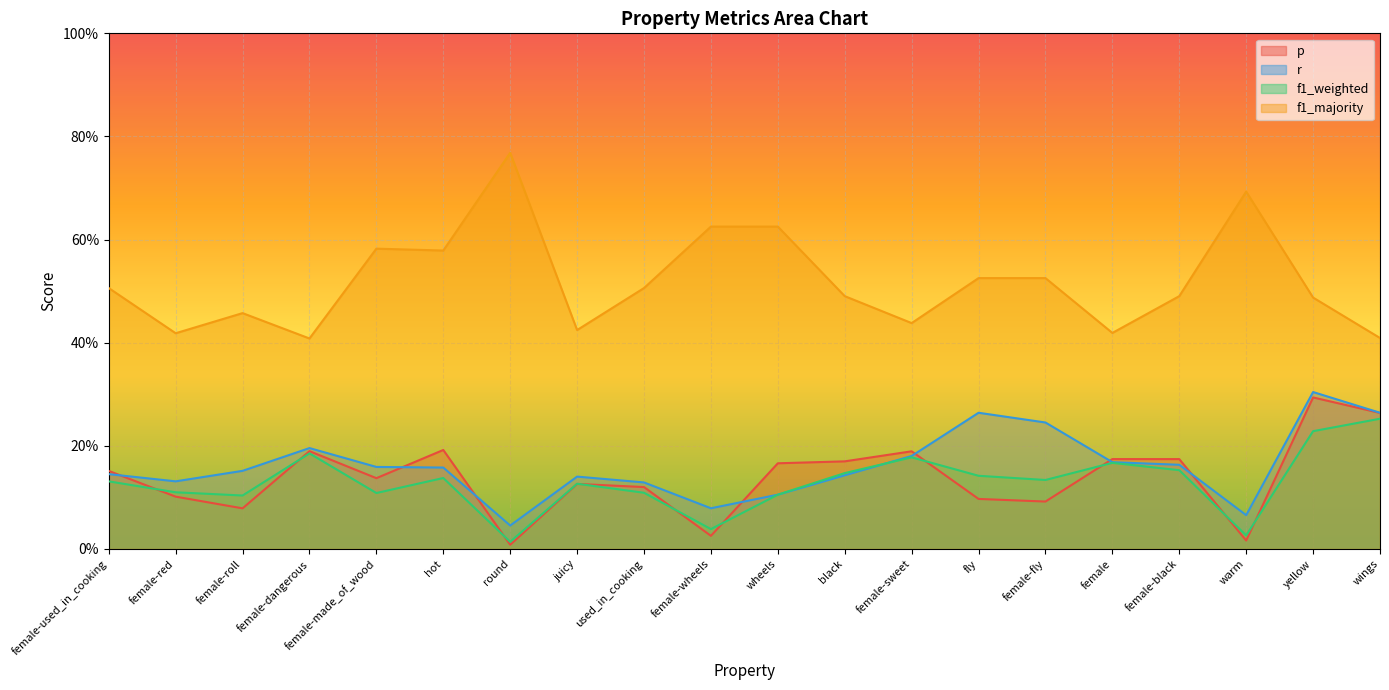

Which category has the lowest value in the f1_majority series?

female-dangerous